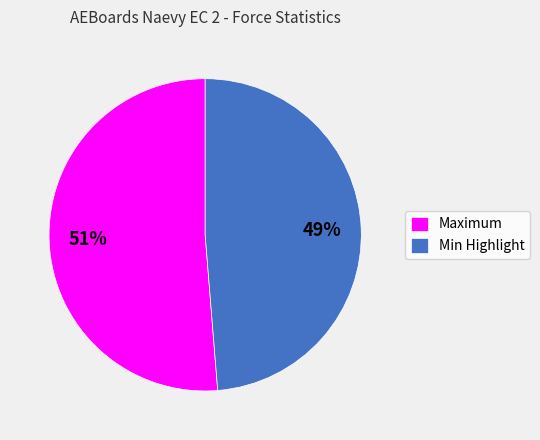

The Maximum slice represents 38% of the pie. True or false?

False